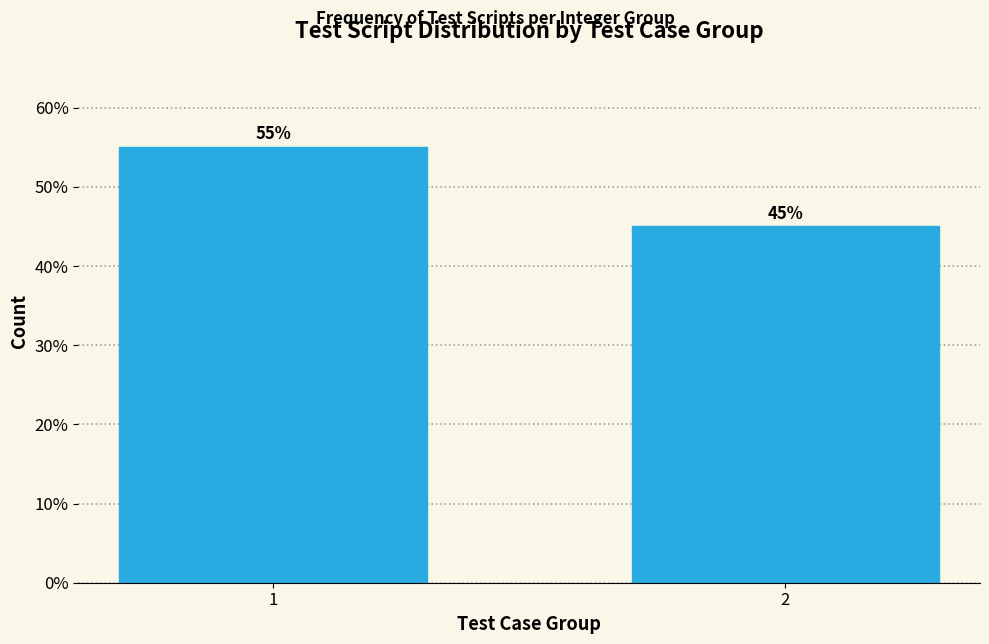

Reading right to left, extract all data points from this chart.

2=45.0	1=55.0